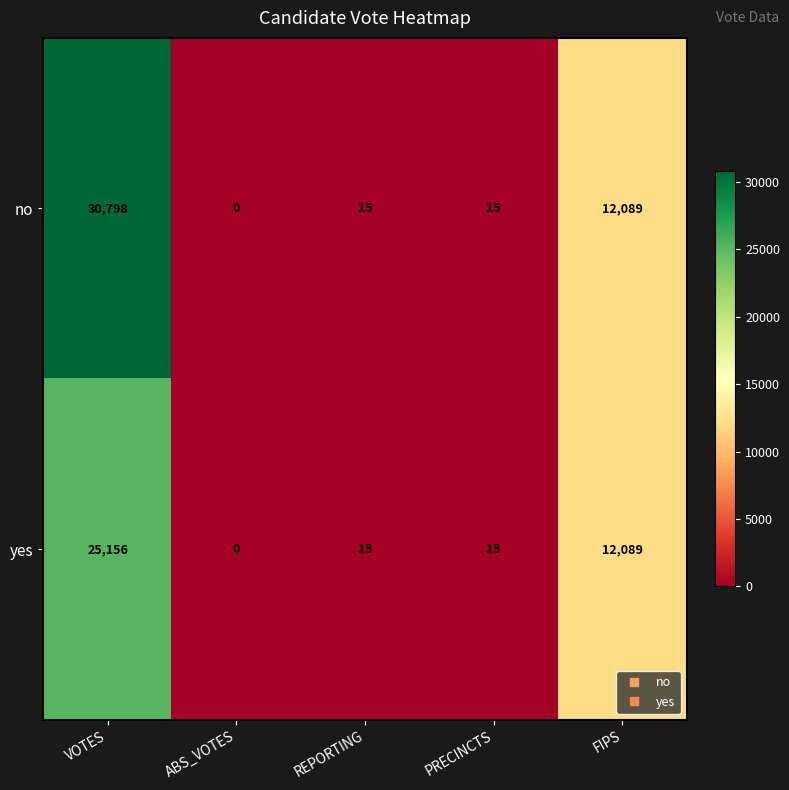

Which series has the largest total across all categories?

no